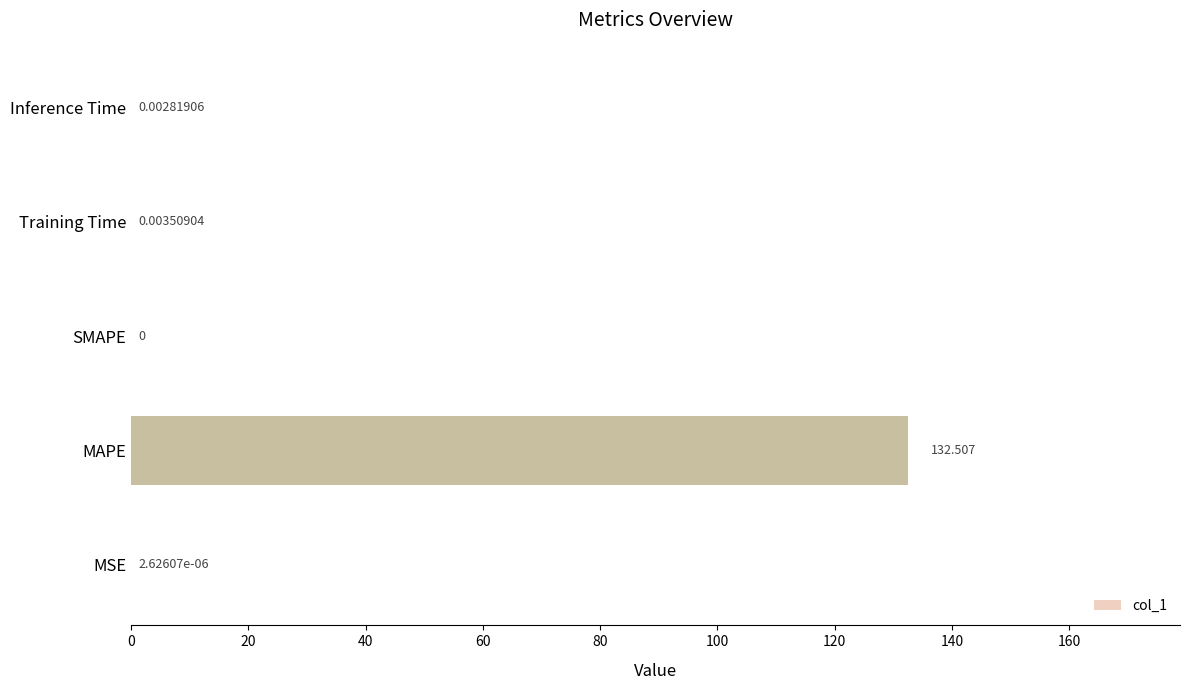

What is the maximum value shown in the chart?

132.5